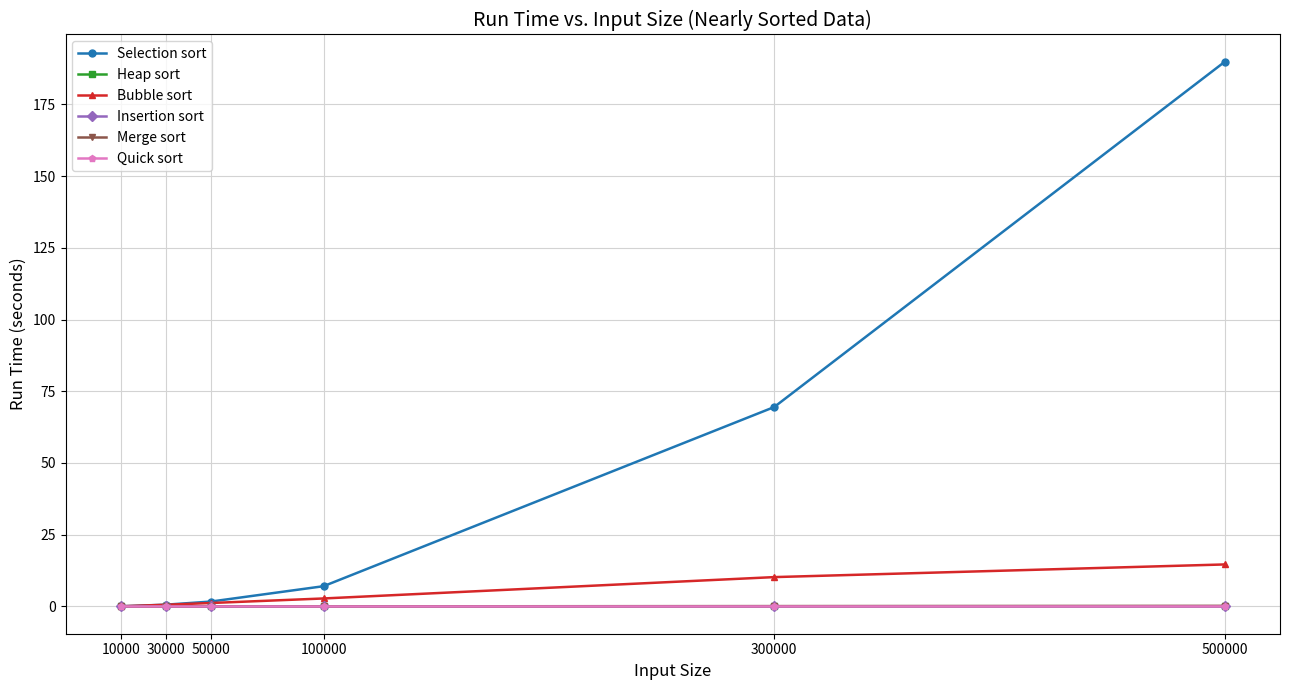

True or false: Heap sort has a value of 0.1 at 500000.

True